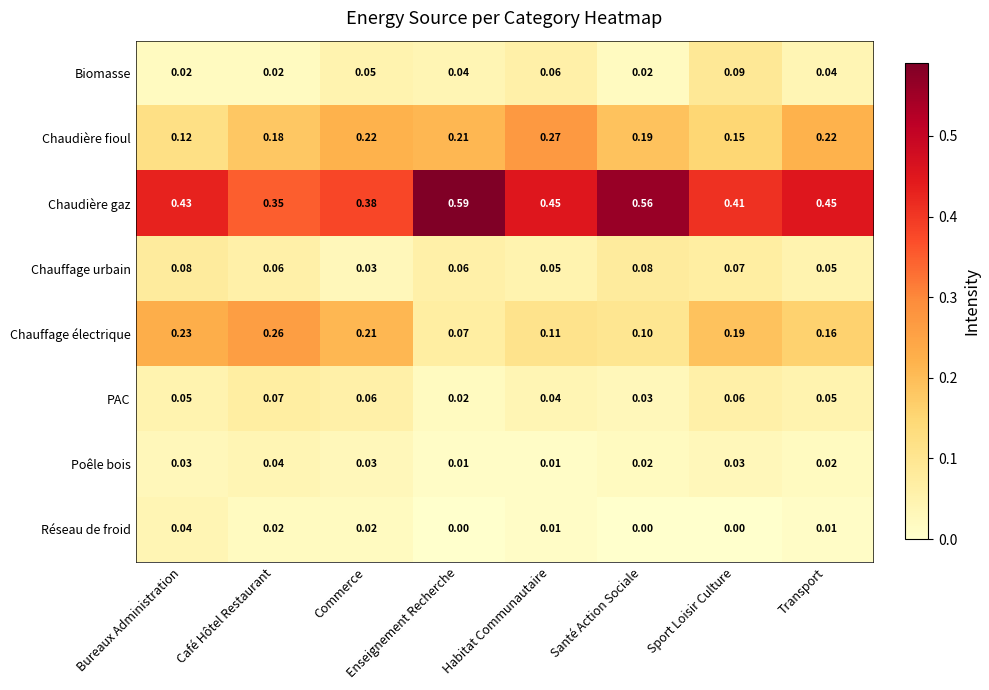

Between Bureaux Administration and Habitat Communautaire, which series saw the biggest shift?

Chaudière fioul